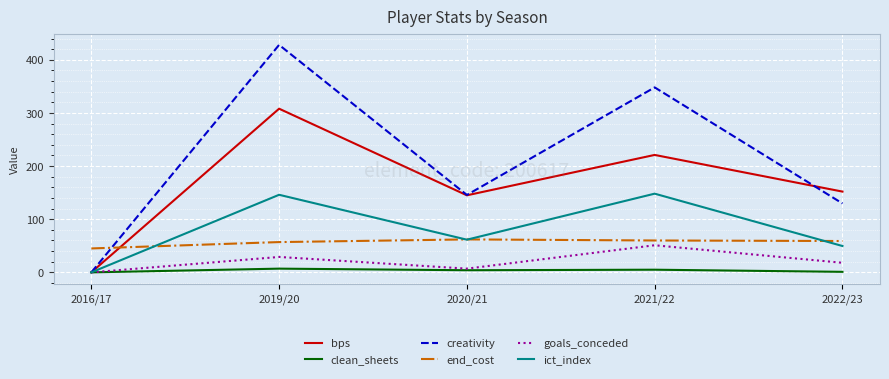

What is the total value across all series at 2021/22?

833.2